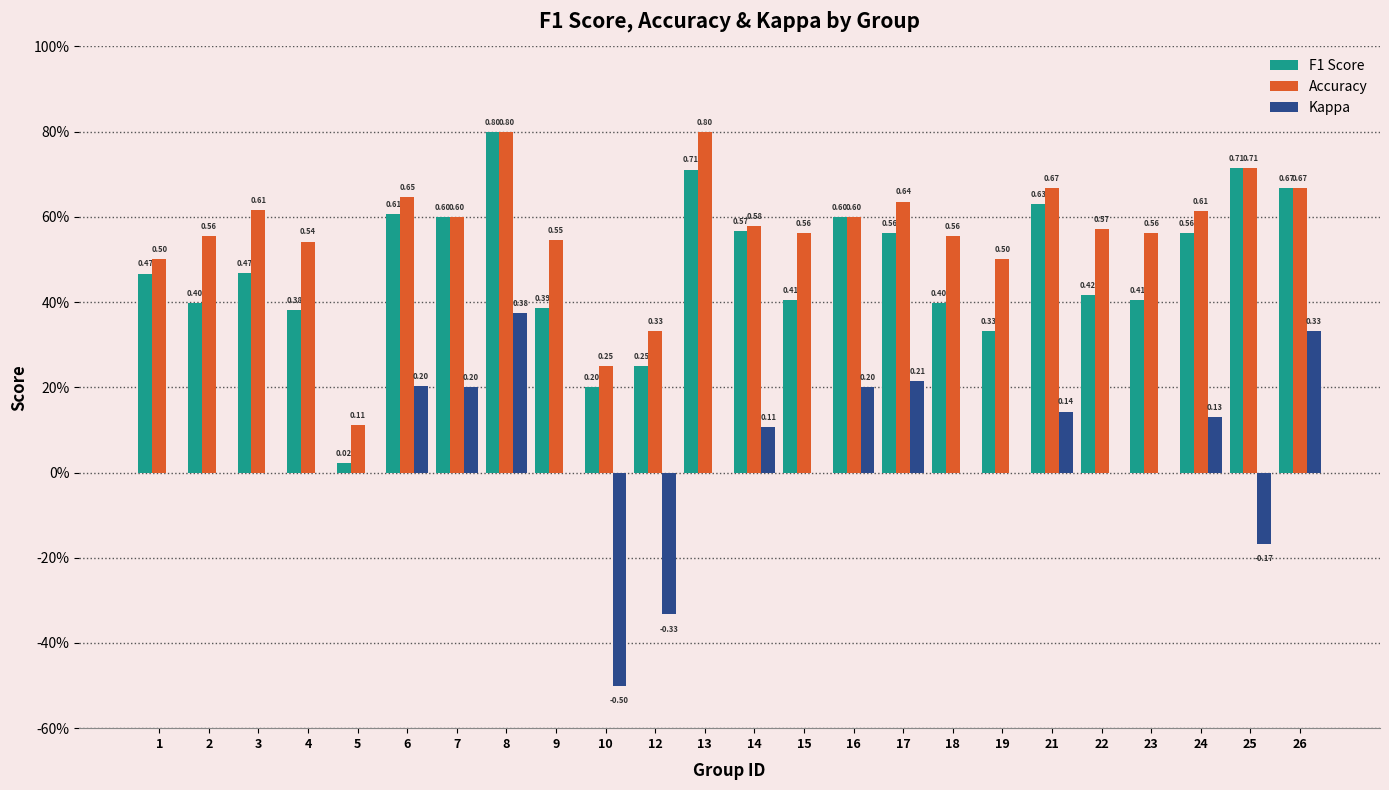

What are all the series names shown in the legend?

F1 Score, Accuracy, Kappa